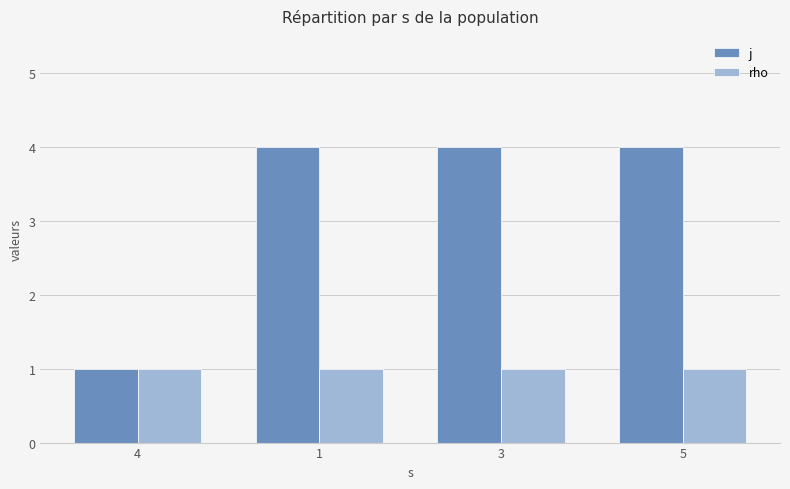

The value of rho at 5 is 0. True or false?

False